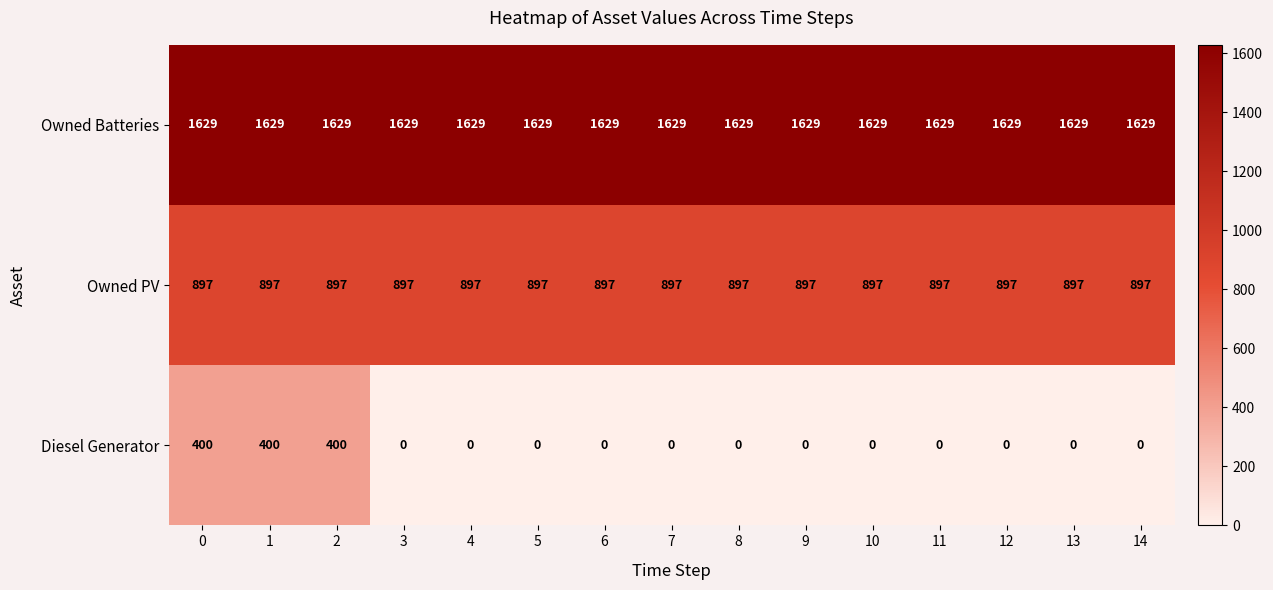

What is the sum of all Diesel Generator values?

1200